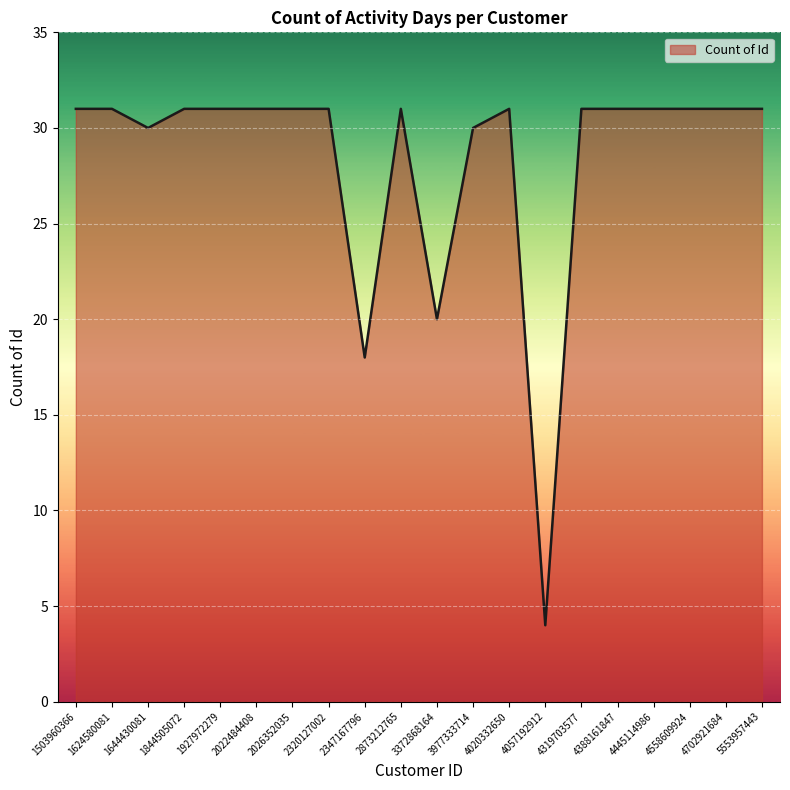

Where is the first local minimum?

1644430081